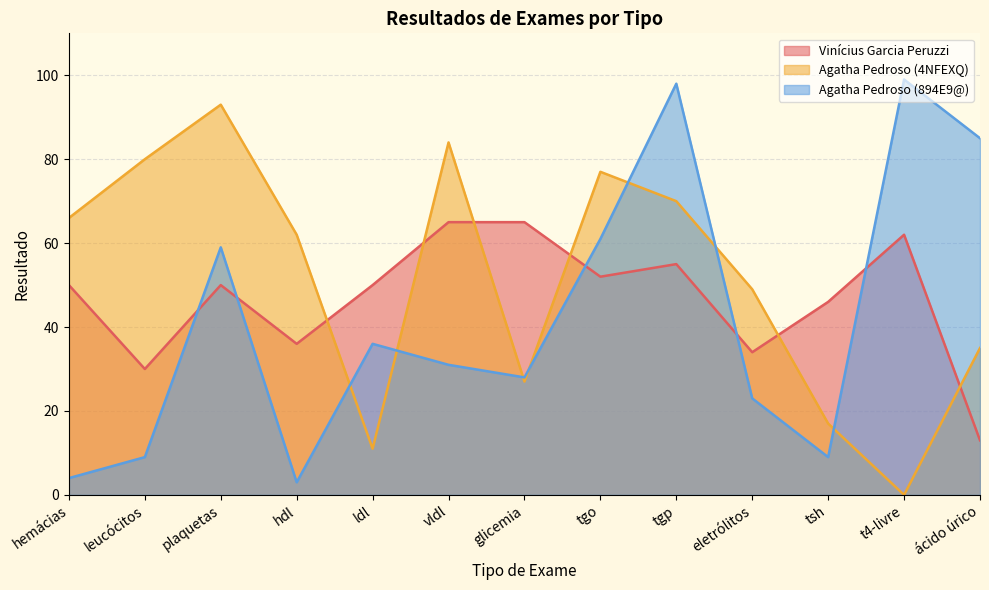

What is the label of the 5th point from the left?

ldl